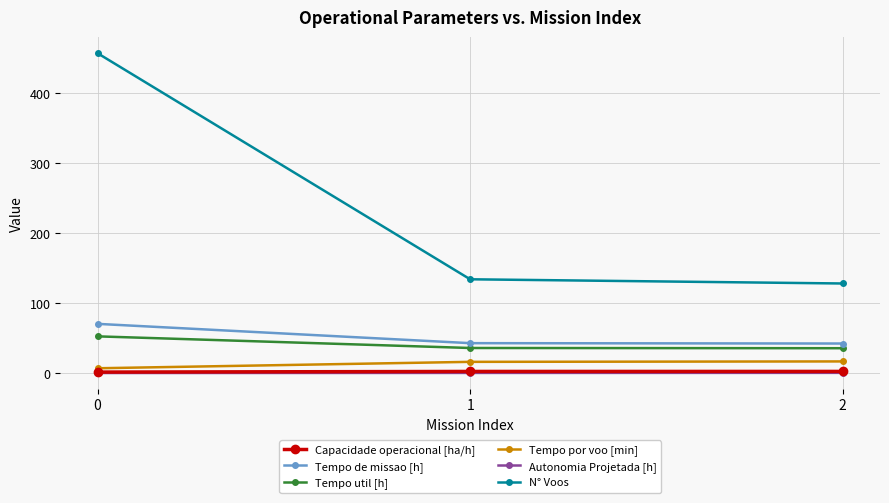

Is the value of Autonomia Projetada [h] at 1 greater than the value of N° Voos at 1?

No